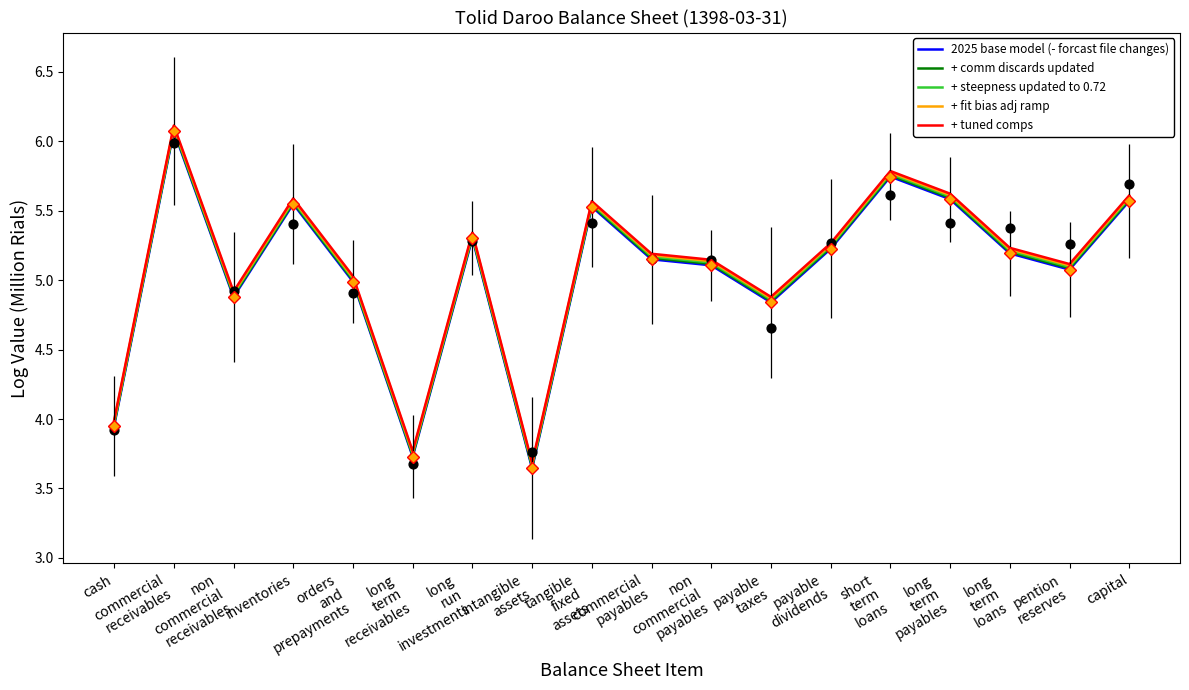

Which series has the largest Y range (max minus min)?

+ fit bias adj ramp